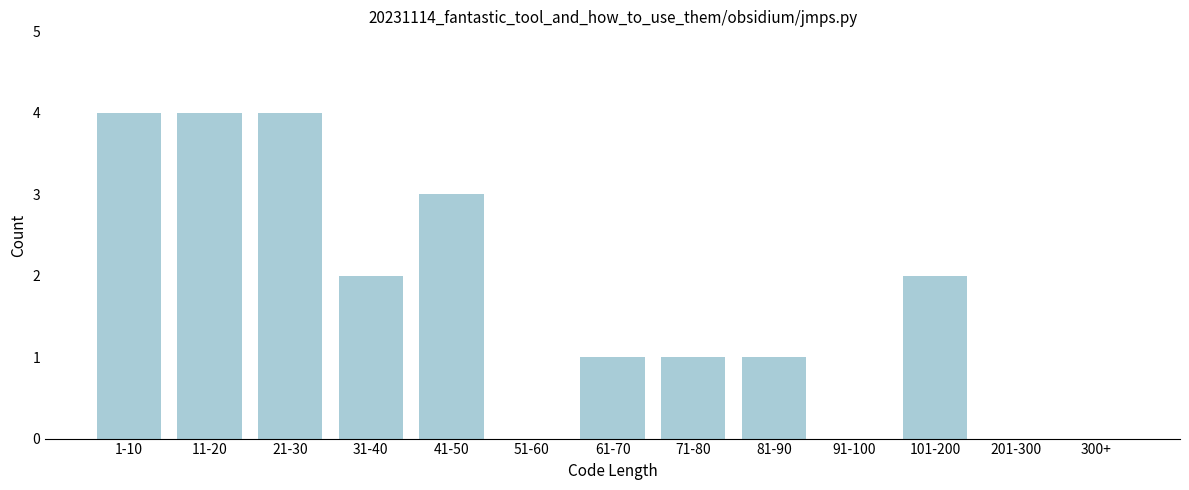

Reading left to right, extract all data points from this chart.

1-10=4	11-20=4	21-30=4	31-40=2	41-50=3	51-60=0	61-70=1	71-80=1	81-90=1	91-100=0	101-200=2	201-300=0	300+=0